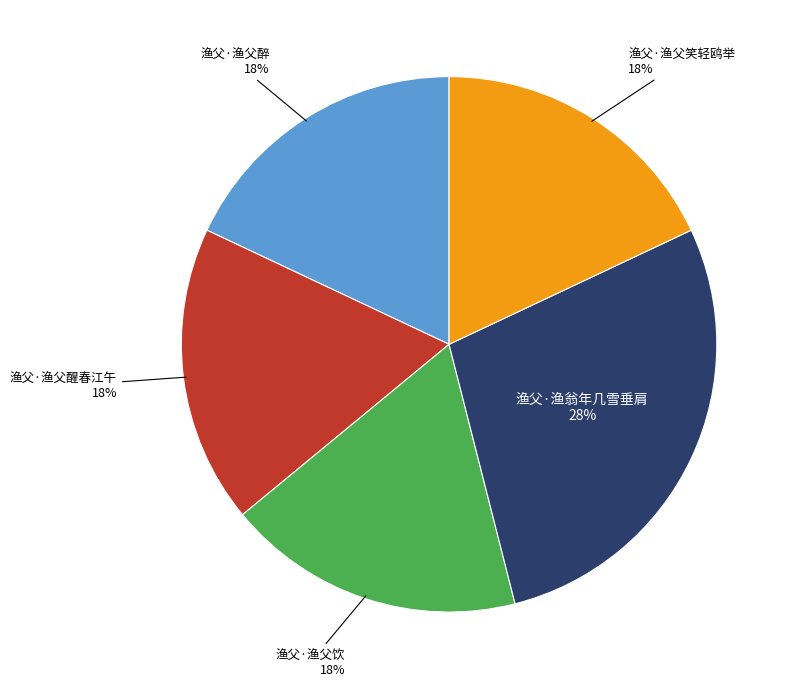

Does 渔父·渔父笑轻鸥举 account for over 50% of the chart?

No